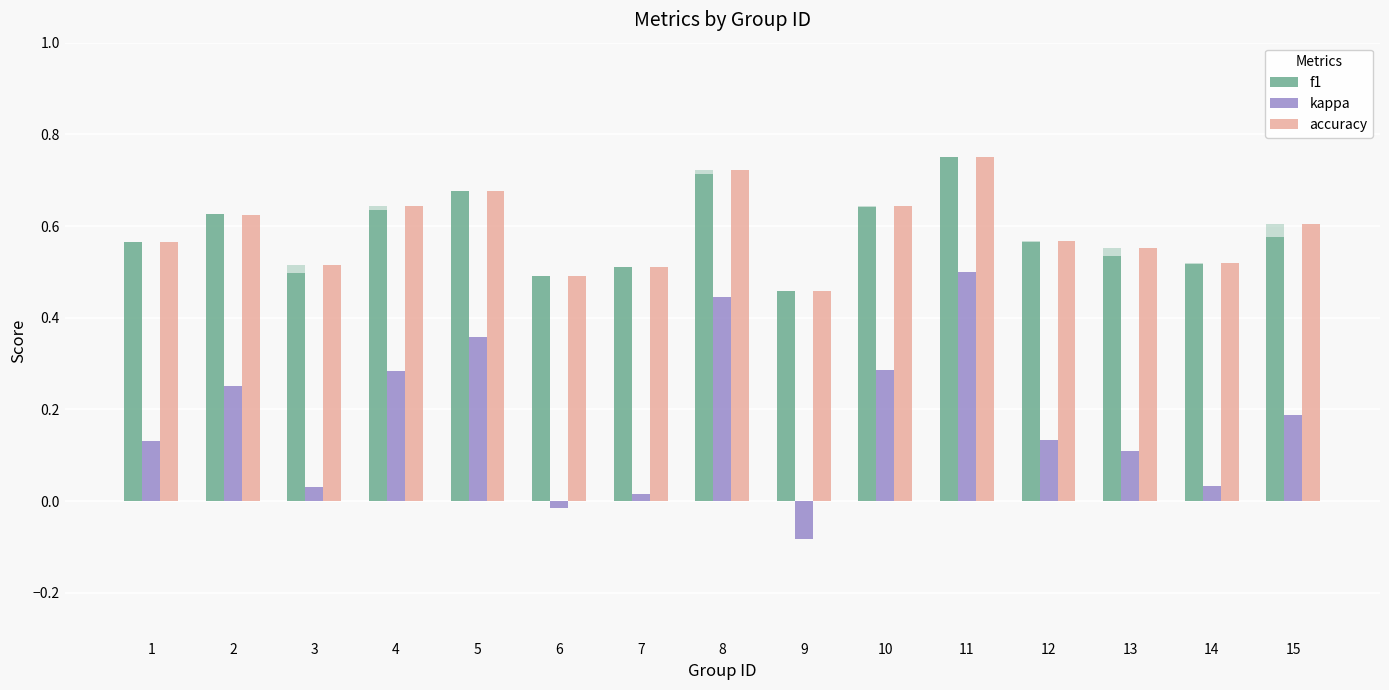

Reading right to left, what are all the values shown in this chart?

f1: 0.6	0.5	0.5	0.6	0.8	0.6	0.5	0.7	0.5	0.5	0.7	0.6	0.5	0.6	0.6
kappa: 0.2	0.0	0.1	0.1	0.5	0.3	-0.1	0.4	0.0	-0.0	0.4	0.3	0.0	0.2	0.1
accuracy: 0.6	0.5	0.6	0.6	0.8	0.6	0.5	0.7	0.5	0.5	0.7	0.6	0.5	0.6	0.6